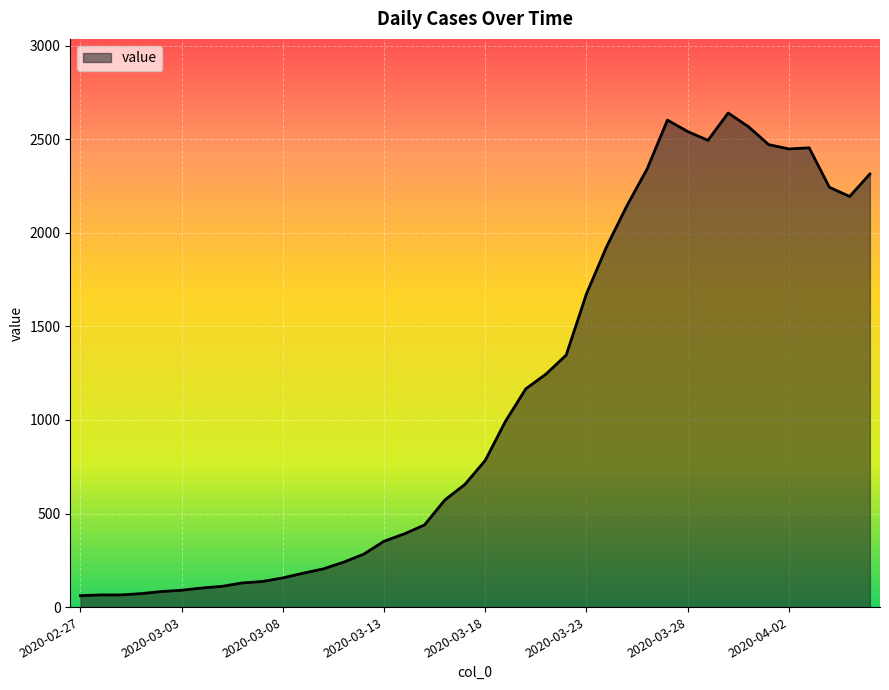

What is the smallest value displayed?

61